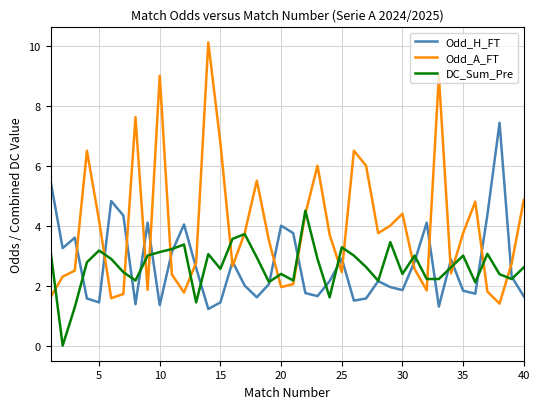

Rank the series by their maximum value, from highest to lowest.

Odd_A_FT, Odd_H_FT, DC_Sum_Pre